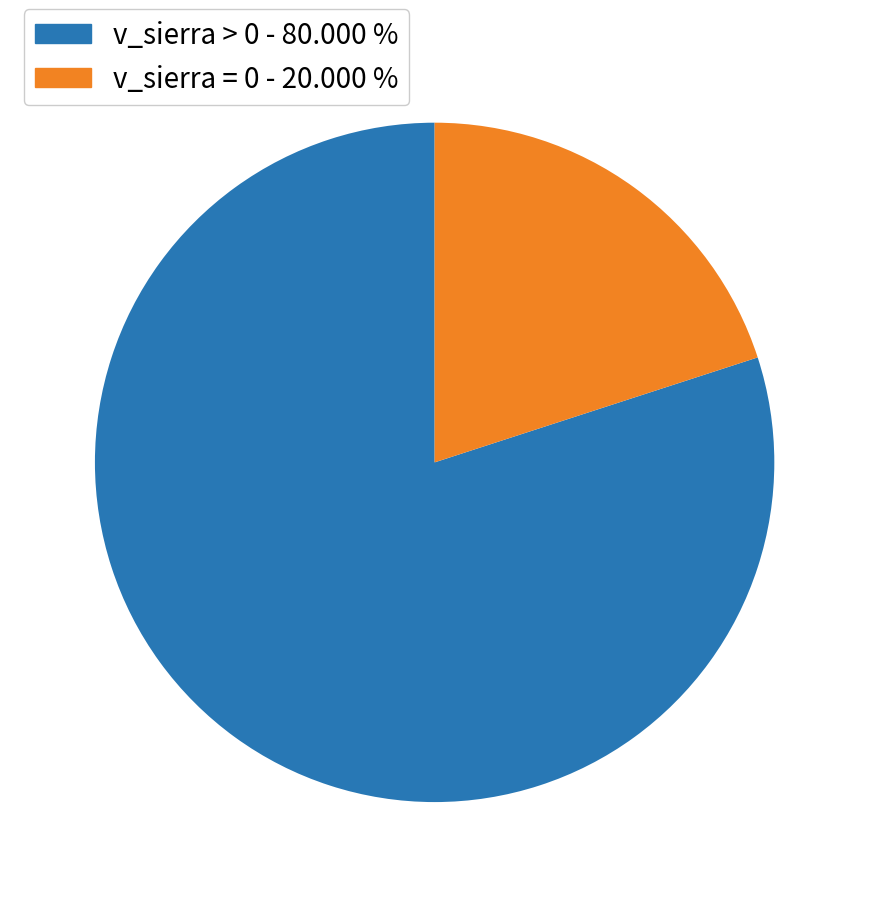

Is there any slice that represents more than half of the pie?

Yes